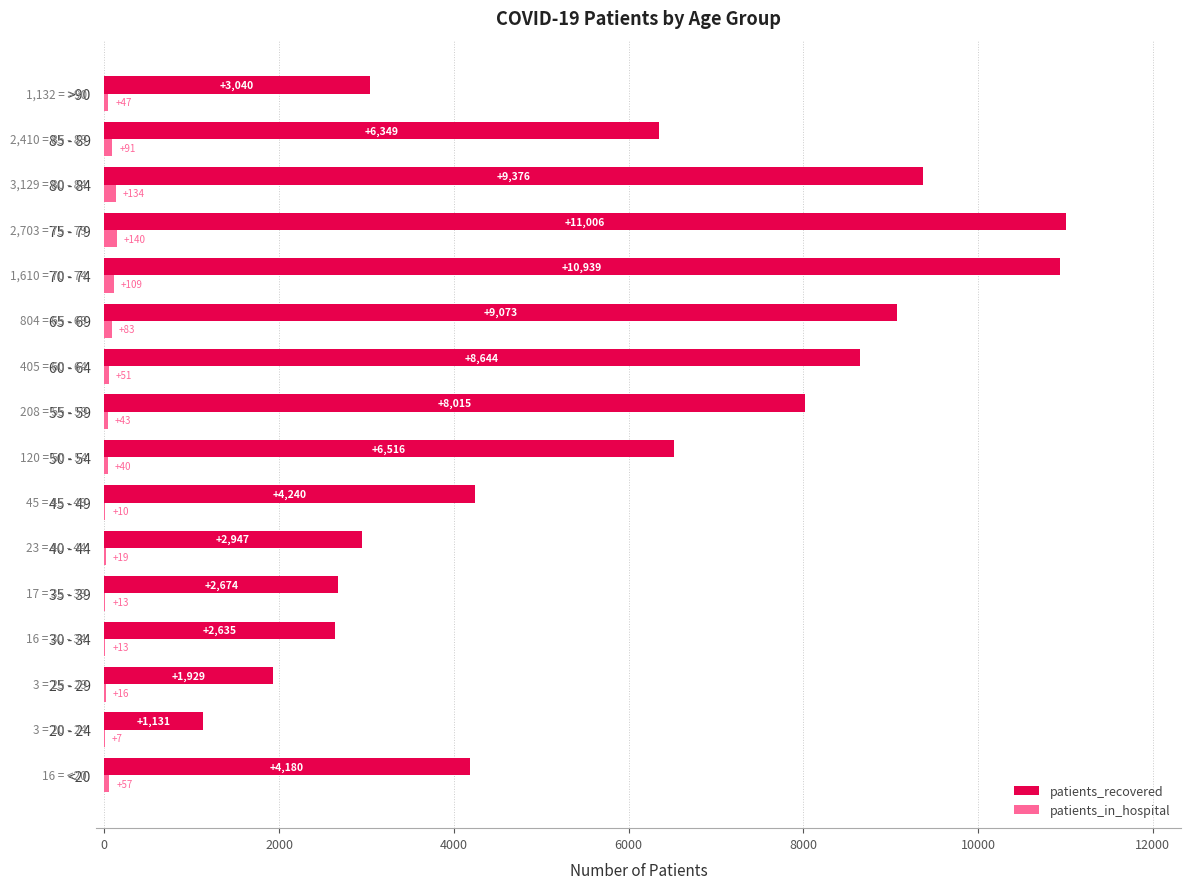

Which series changed the most between <20 and 70 - 74?

patients_recovered